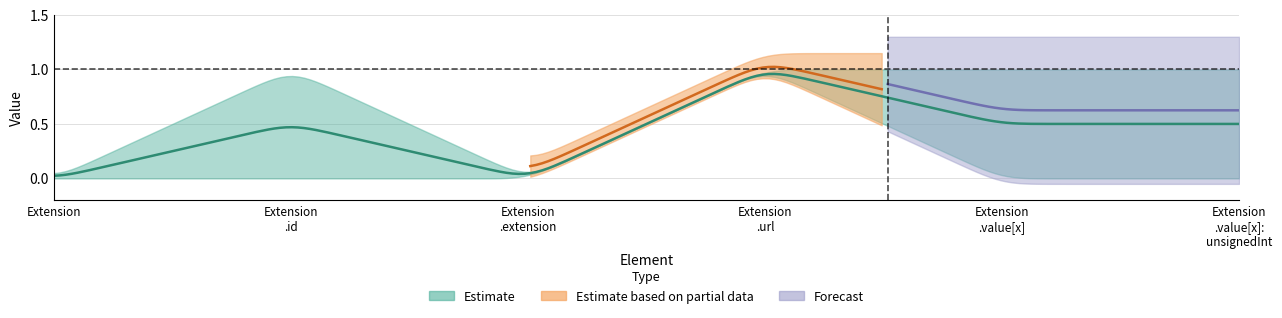

How many lines are shown in the chart?

4